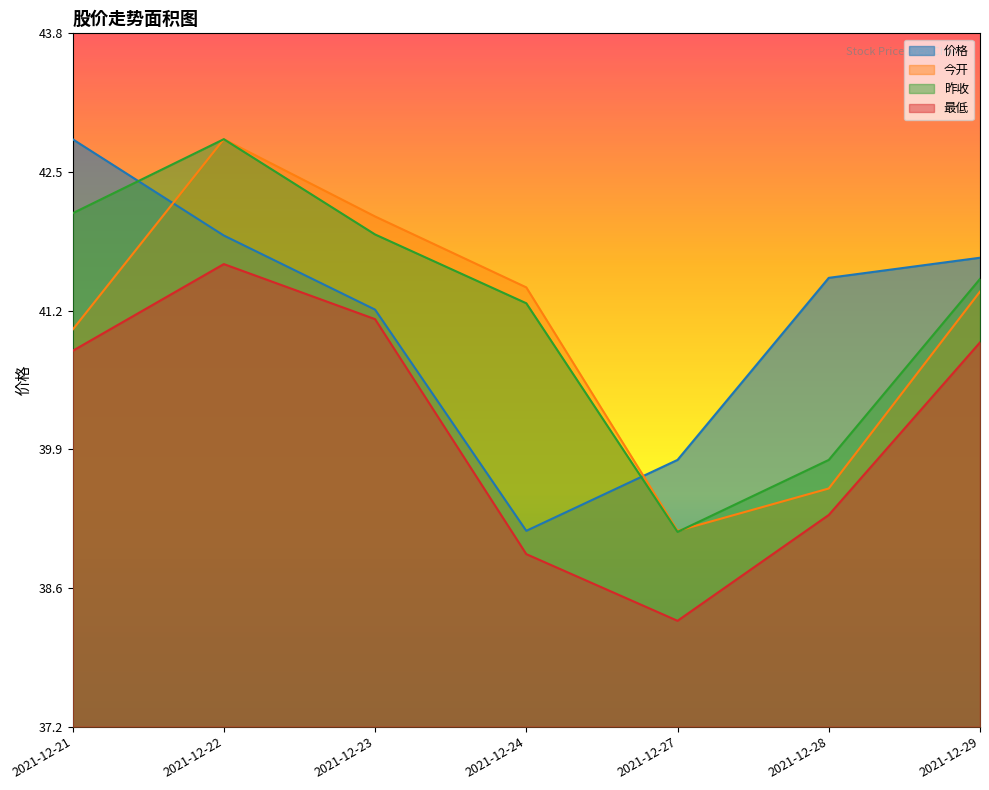

How many series are shown in this chart?

4